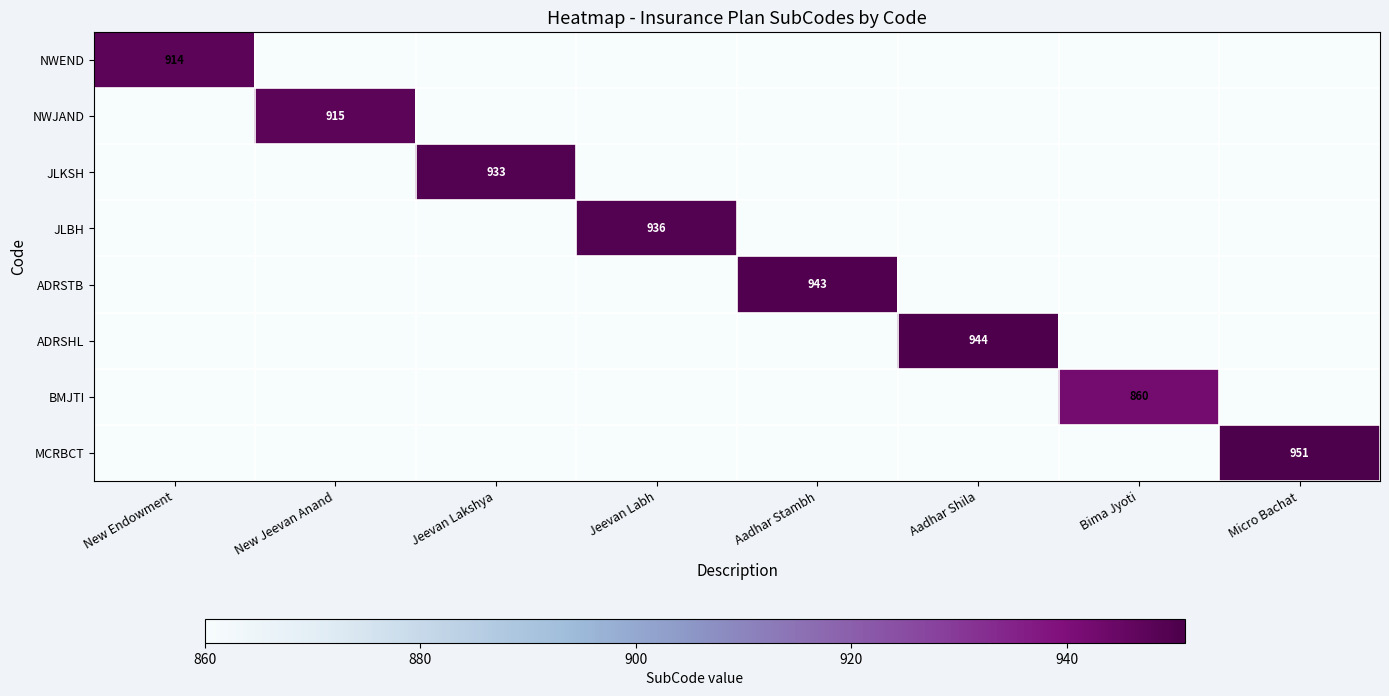

Rank the series at Jeevan Labh from lowest to highest value.

NWEND, NWJAND, JLKSH, ADRSTB, ADRSHL, BMJTI, MCRBCT, JLBH